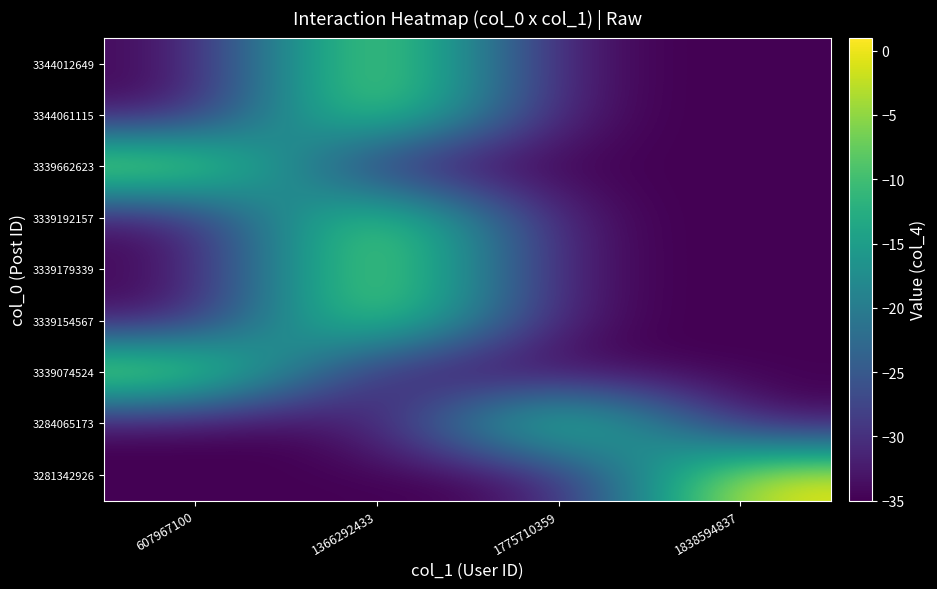

Reading left to right, extract all data points from this chart.

3344012649: 607967100=-35	1366292433=0	1775710359=-35	1838594837=-35
3344061115: 607967100=-35	1366292433=0	1775710359=-35	1838594837=-35
3339662623: 607967100=0	1366292433=-35	1775710359=-35	1838594837=-35
3339192157: 607967100=-35	1366292433=0	1775710359=-35	1838594837=-35
3339179339: 607967100=-35	1366292433=0	1775710359=-35	1838594837=-35
3339154567: 607967100=-35	1366292433=0	1775710359=-35	1838594837=-35
3339074524: 607967100=0	1366292433=-35	1775710359=-35	1838594837=-35
3284065173: 607967100=-35	1366292433=-35	1775710359=0	1838594837=-35
3281342926: 607967100=-35	1366292433=-35	1775710359=-35	1838594837=1